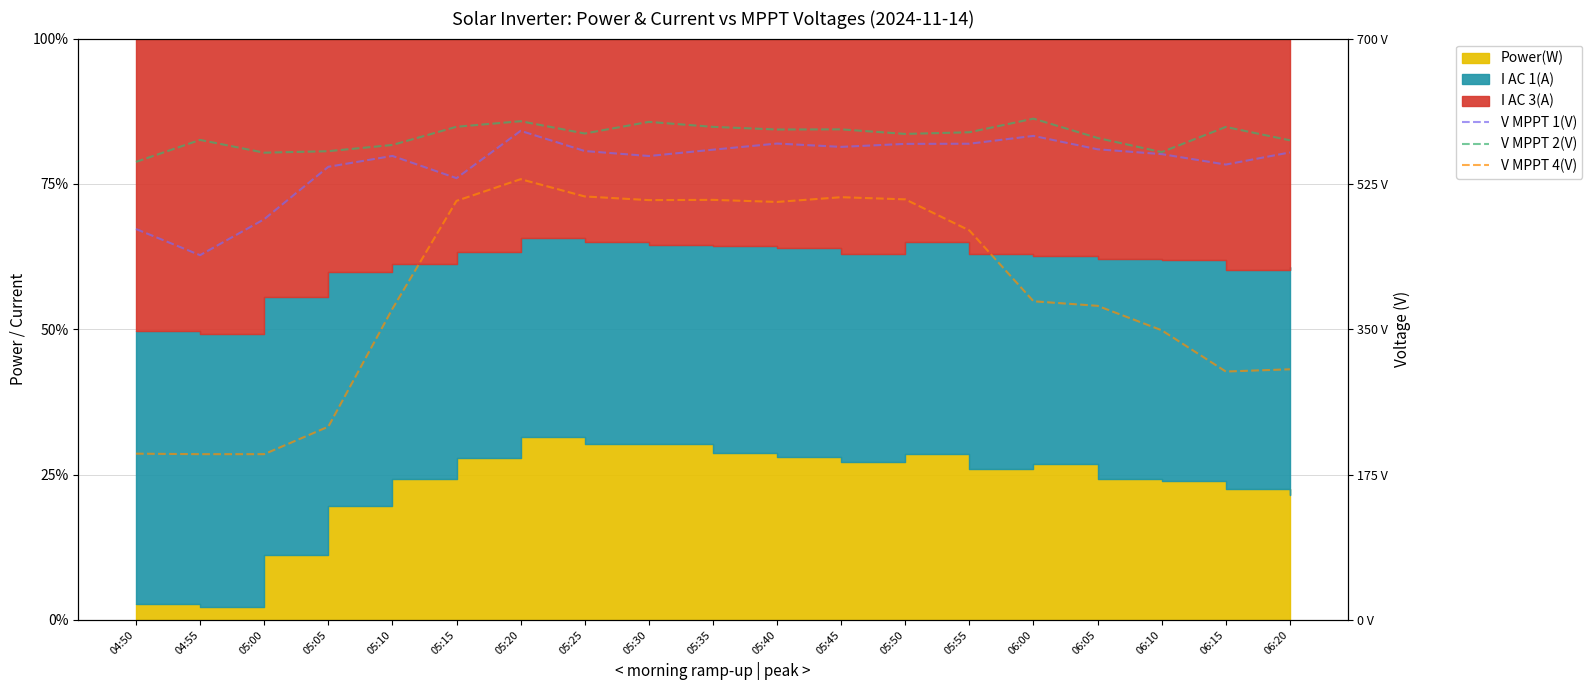

Read the V MPPT 4(V) value at 06:15.

299.1